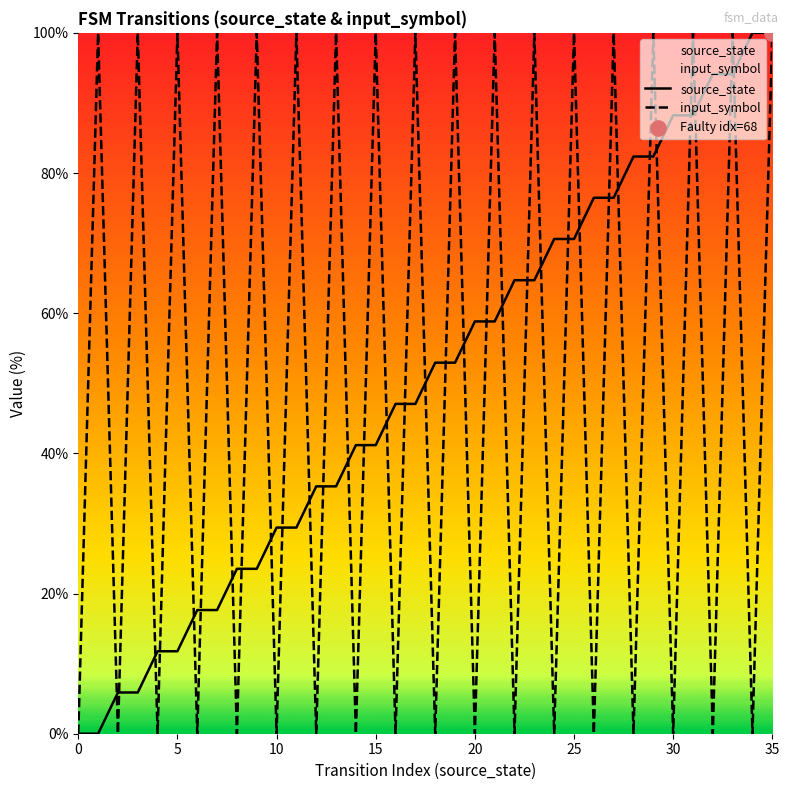

Is the value of source_state at 8 greater than the value of input_symbol at 33?

No